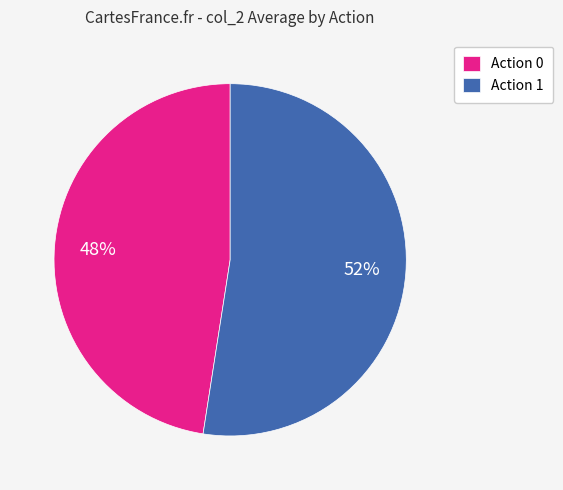

How many segments does this pie chart have?

2